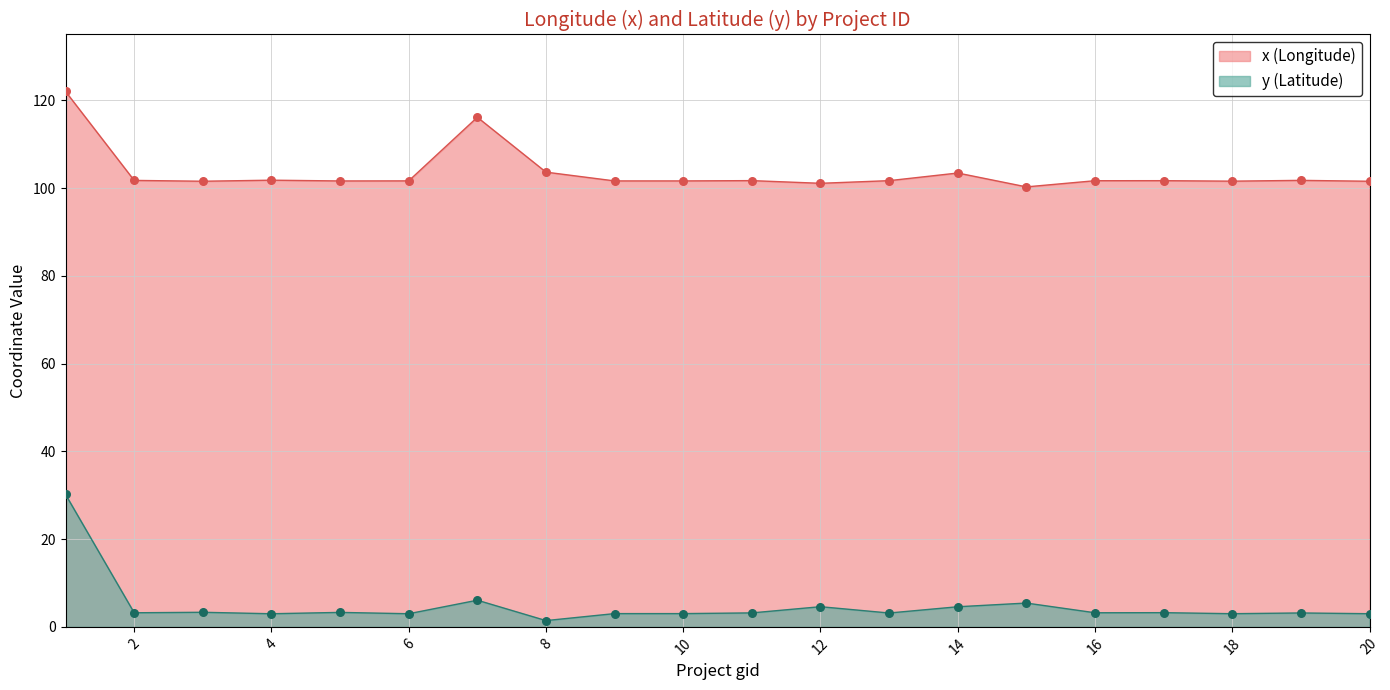

Which series has the largest total across all categories?

x (Longitude)